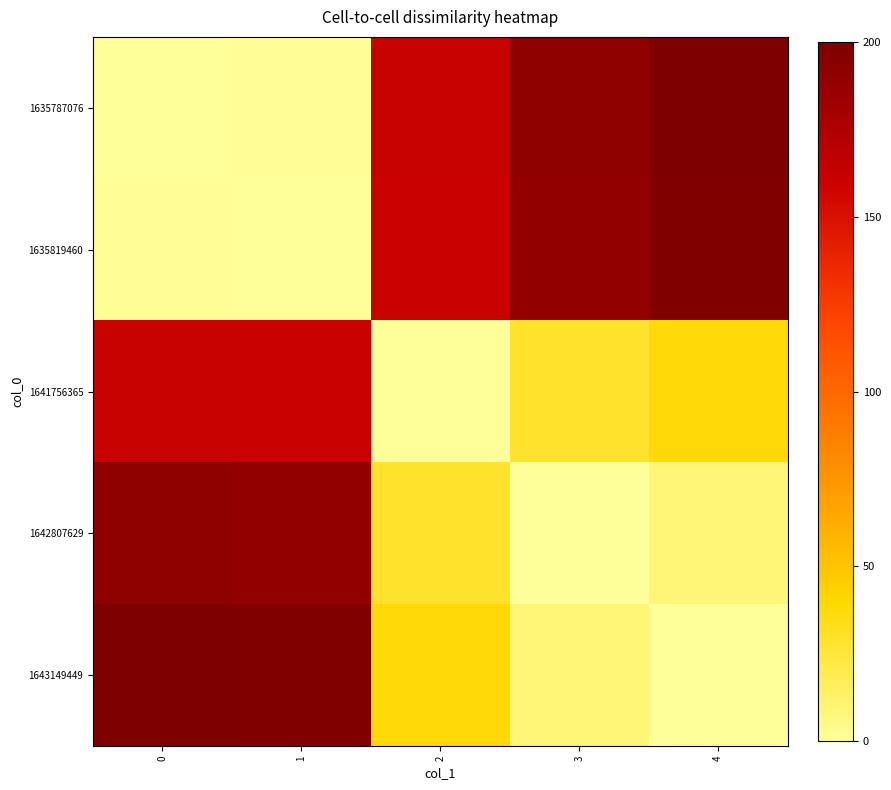

What is the total value across all series at 3?

418.4